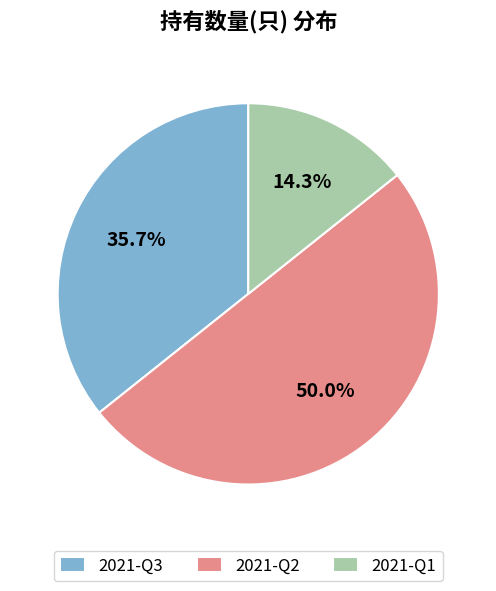

The 2021-Q3 slice represents 30% of the pie. True or false?

False